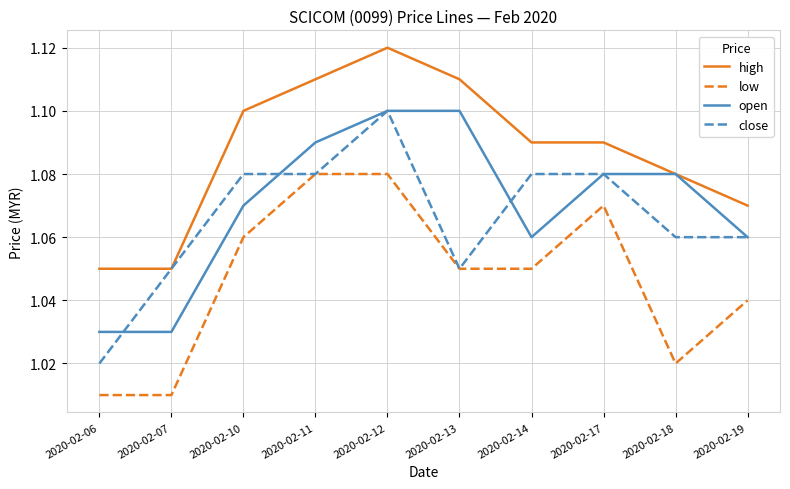

Which series has the largest range (max minus min)?

close